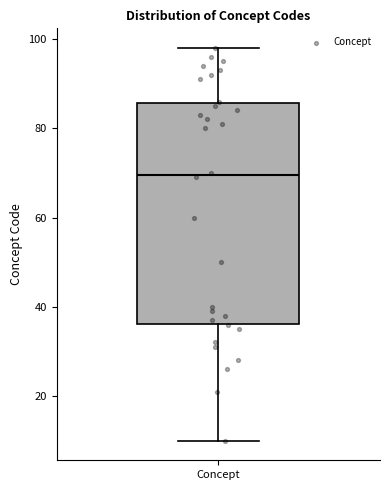

Transcribe this box plot: give where the median line is, the range the box spans, and where the two whiskers end, as read against the y-axis. The values are not printed on the chart, so give them approximately, as read against the axis.

median 70, box 36 to 86, whiskers 10 to 98